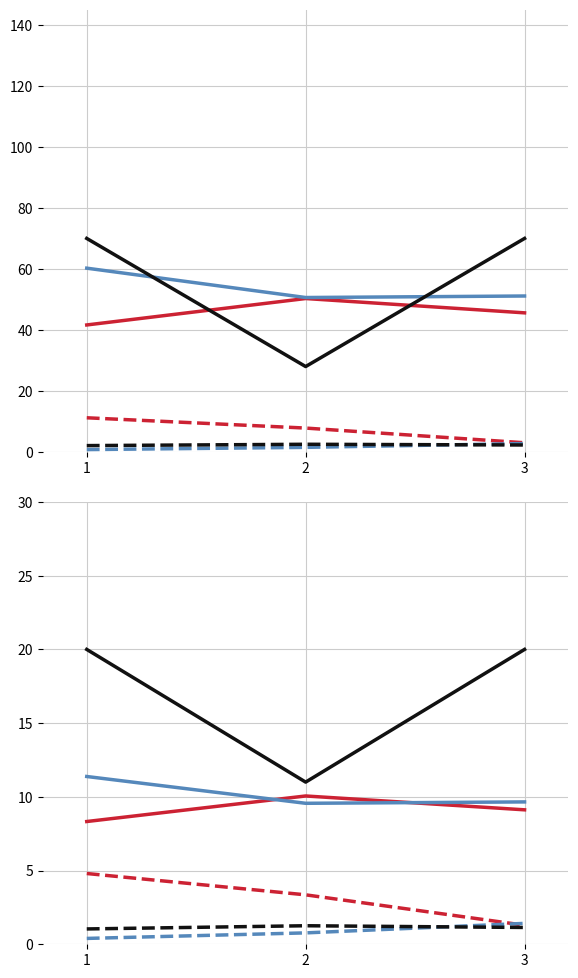

Does the chart have visible grid lines?

Yes